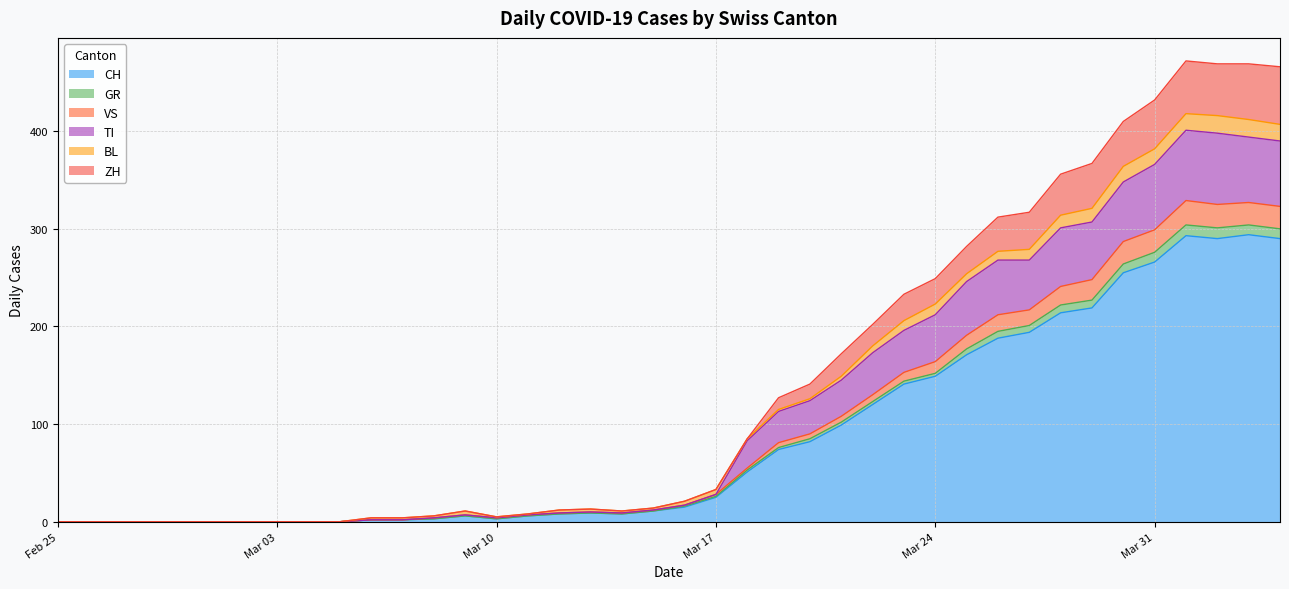

At which label is TI closest to 200?

2020-03-23